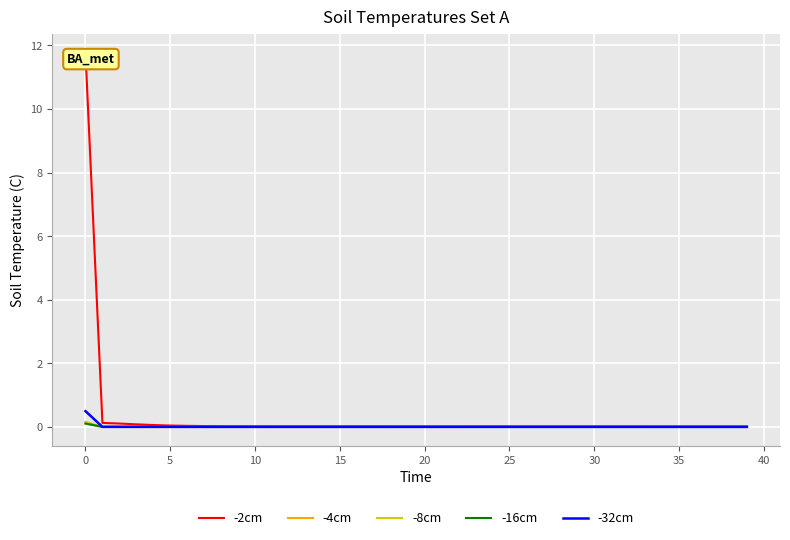

What is the greatest value displayed?

11.8